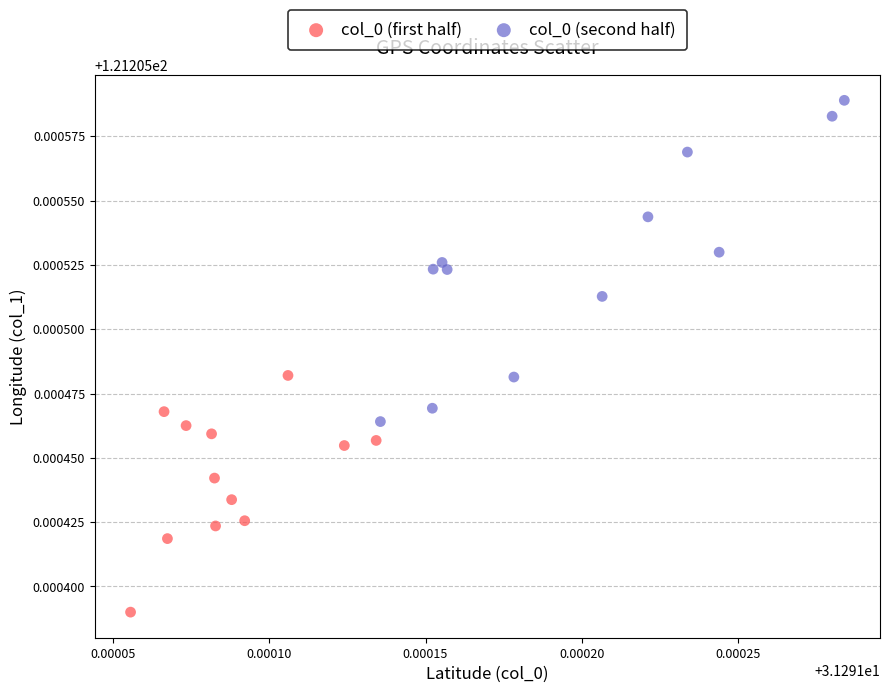

What are all the series names shown in the legend?

col_0 (first half), col_0 (second half)